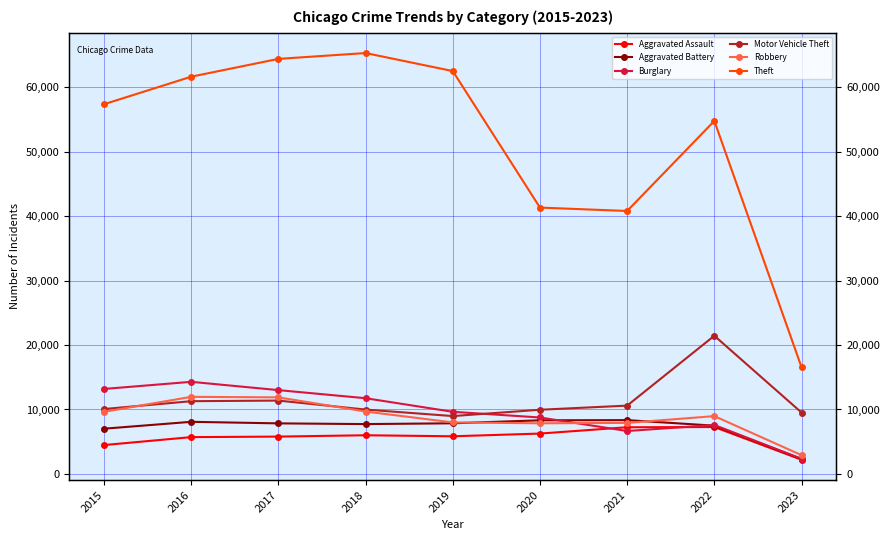

Is it true that Motor Vehicle Theft equals 21435 at 2022?

True